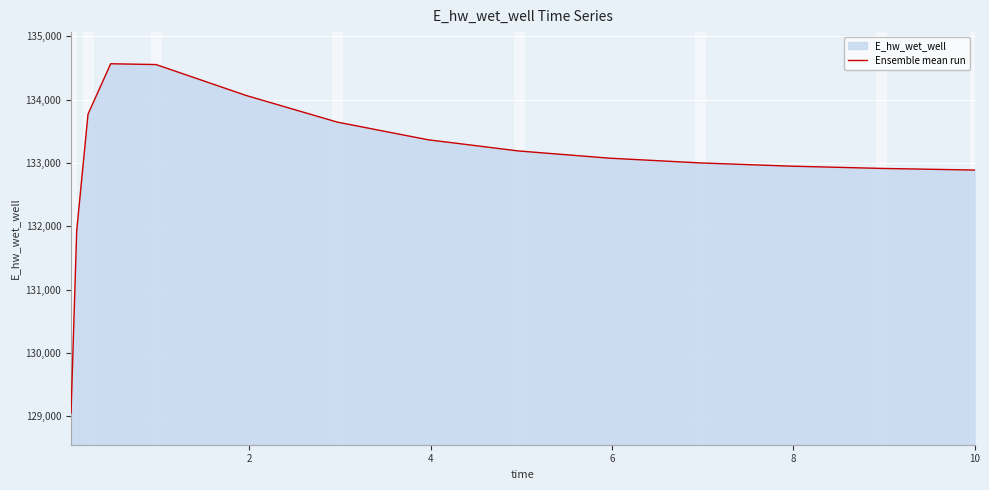

What is the maximum value shown in the chart?

134568.1